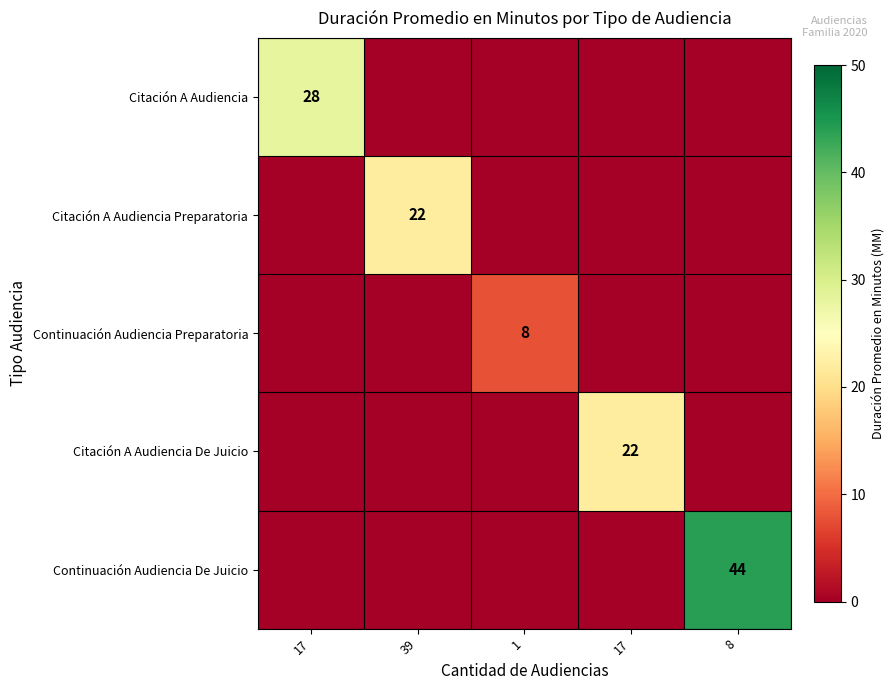

How many data points in Citación A Audiencia Preparatoria are above 0?

1